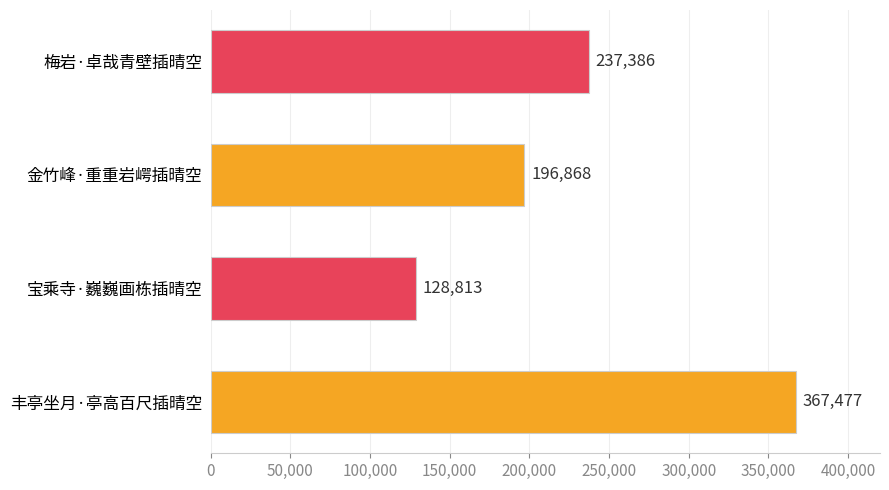

Reading top to bottom, list all the values displayed in this chart.

梅岩·卓哉青壁插晴空=237386	金竹峰·重重岩崿插晴空=196868	宝乘寺·巍巍画栋插晴空=128813	丰亭坐月·亭高百尺插晴空=367477